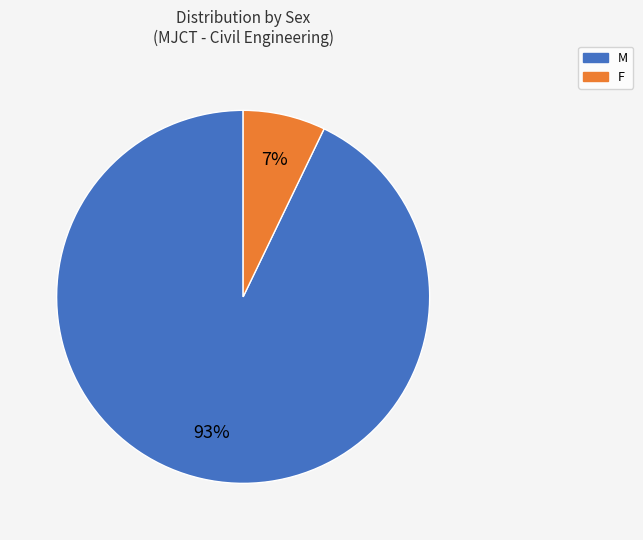

To the nearest percent, what is the average slice percentage?

50%